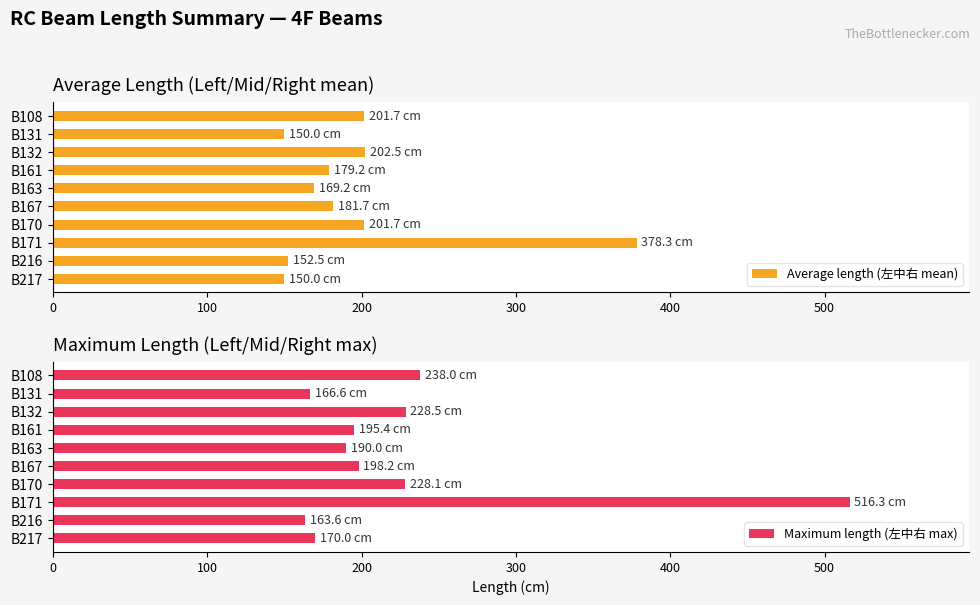

True or false: Average length (左中右 mean) has a value of 267.9 at B217.

False